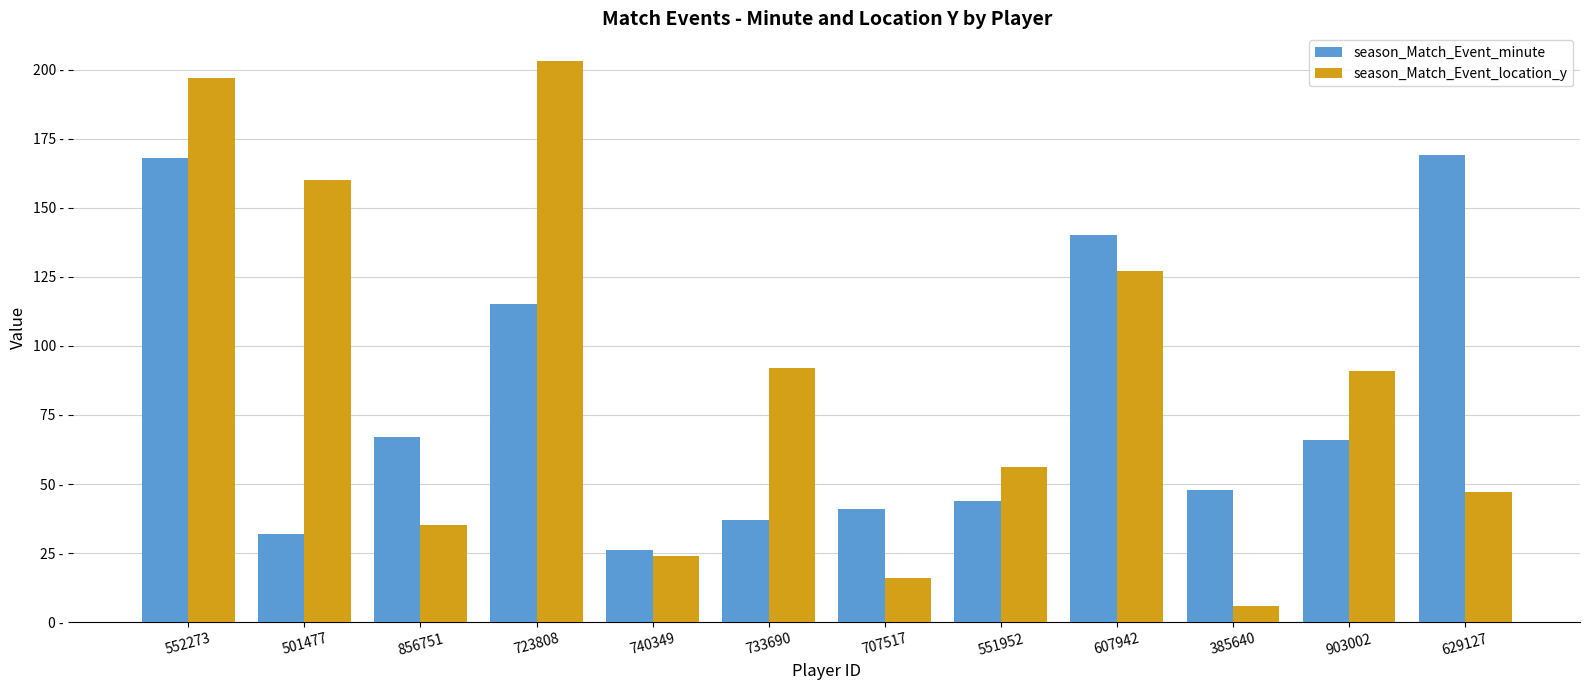

Are the bars horizontal?

No